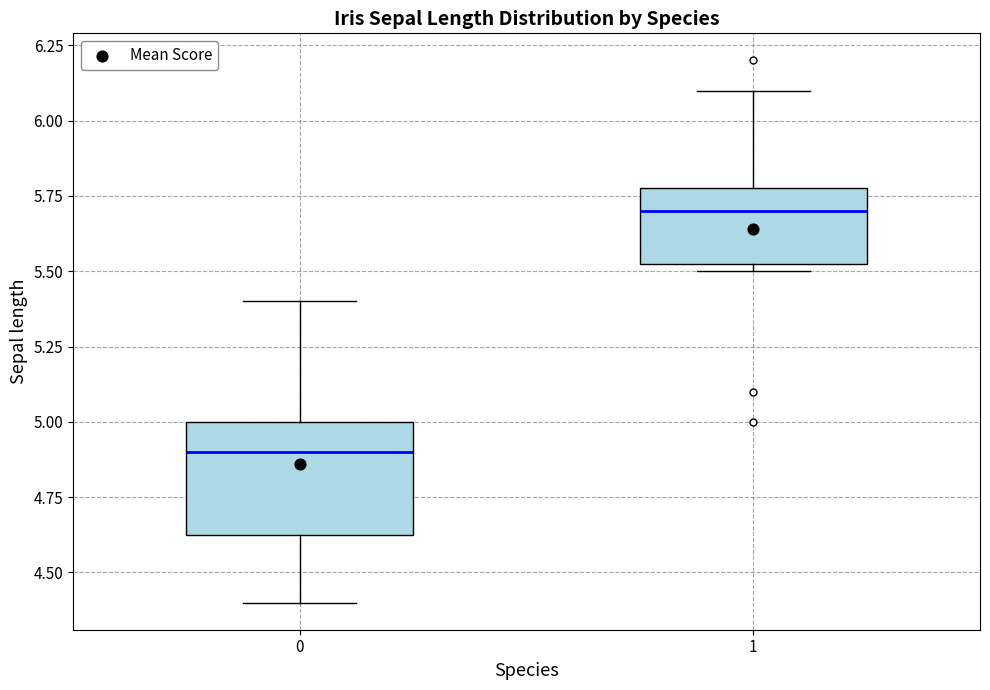

Where does the median line of the box at x = 0 sit on the y-axis? The values are not printed on the chart, so give them approximately, as read against the axis.

4.90